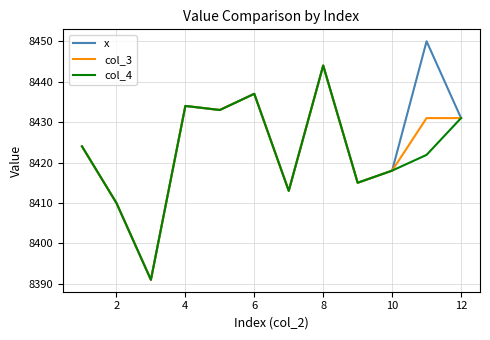

How many distinct data groups are displayed?

3